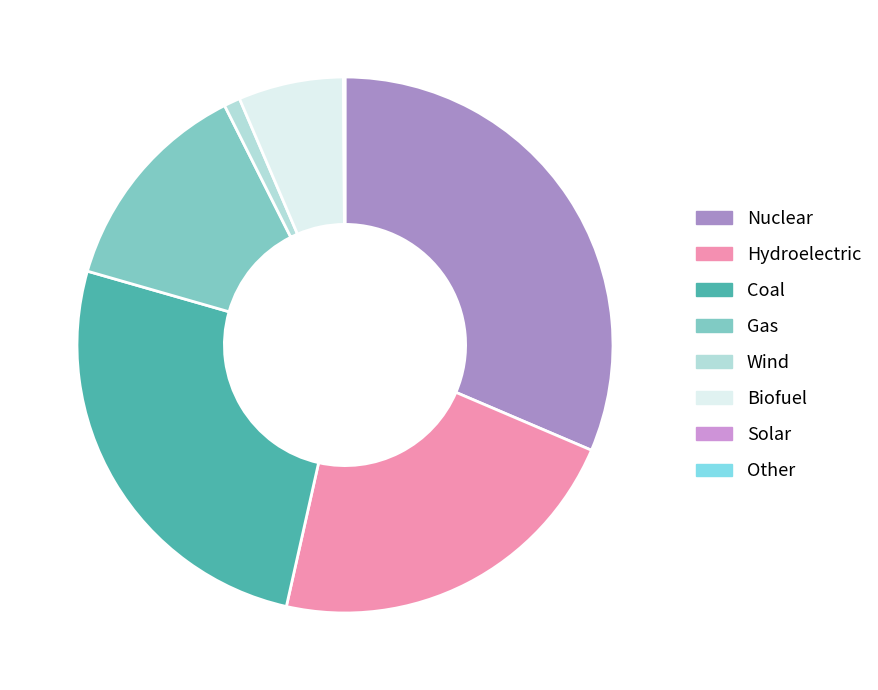

What is the largest slice in the pie chart?

Nuclear